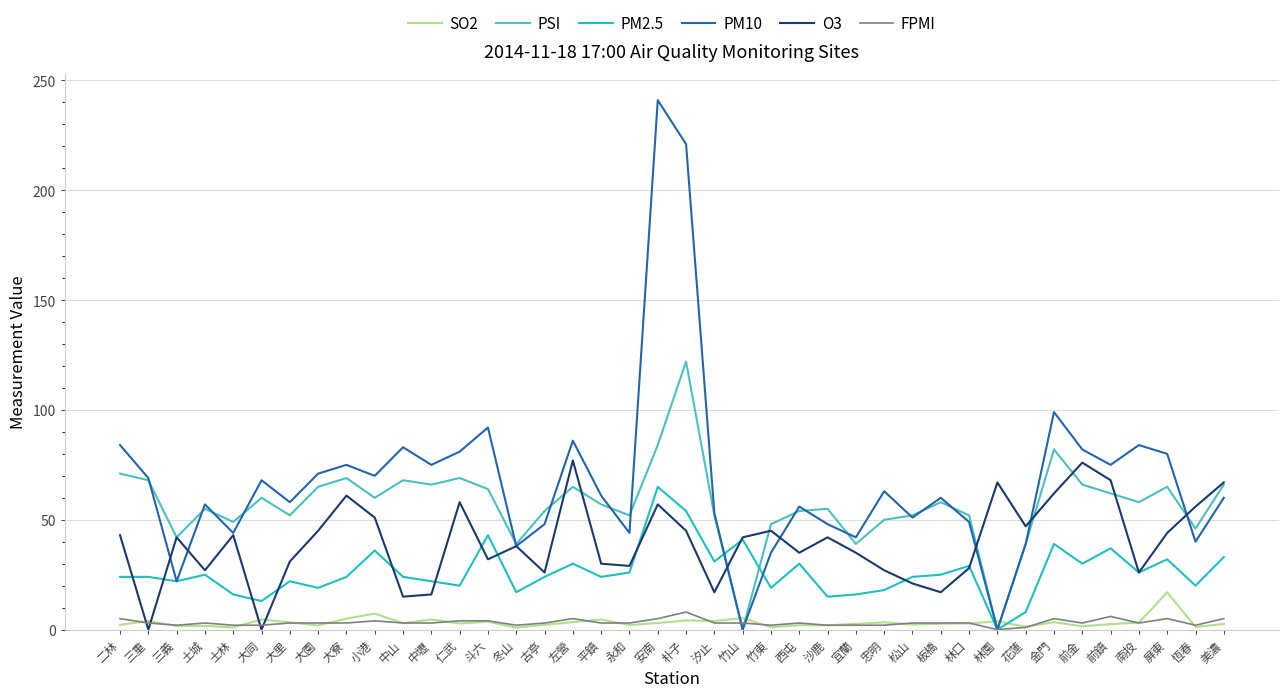

Which series has the largest range (max minus min)?

PM10